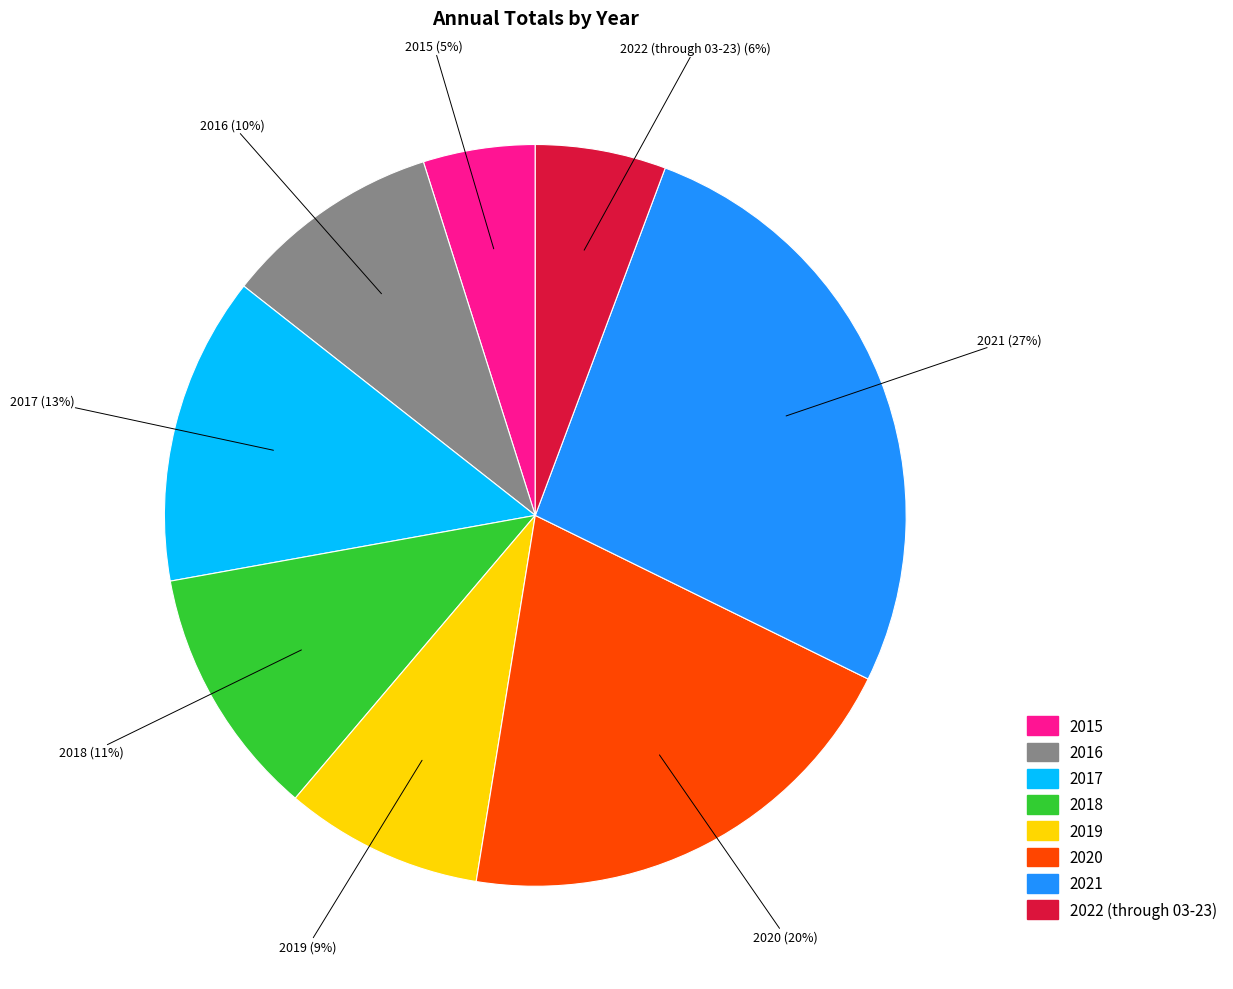

Does any single category account for the majority?

No